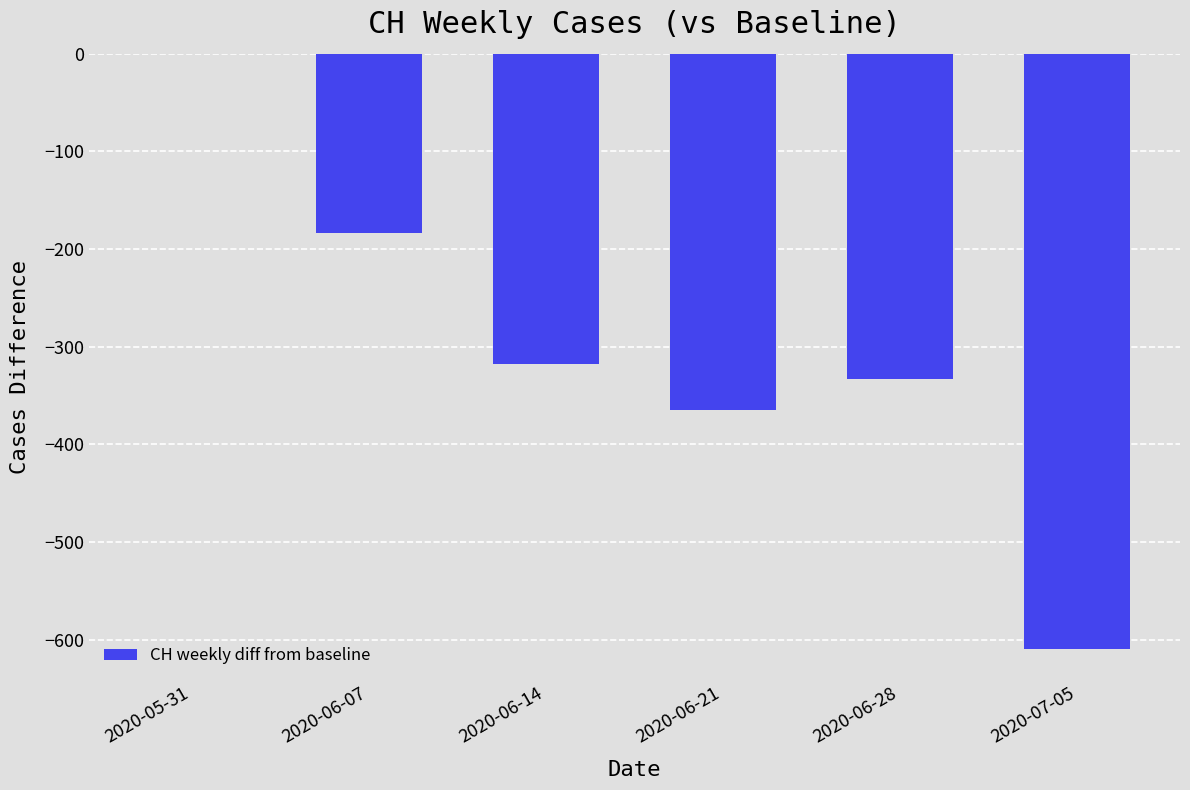

How many categories are shown in the chart?

6